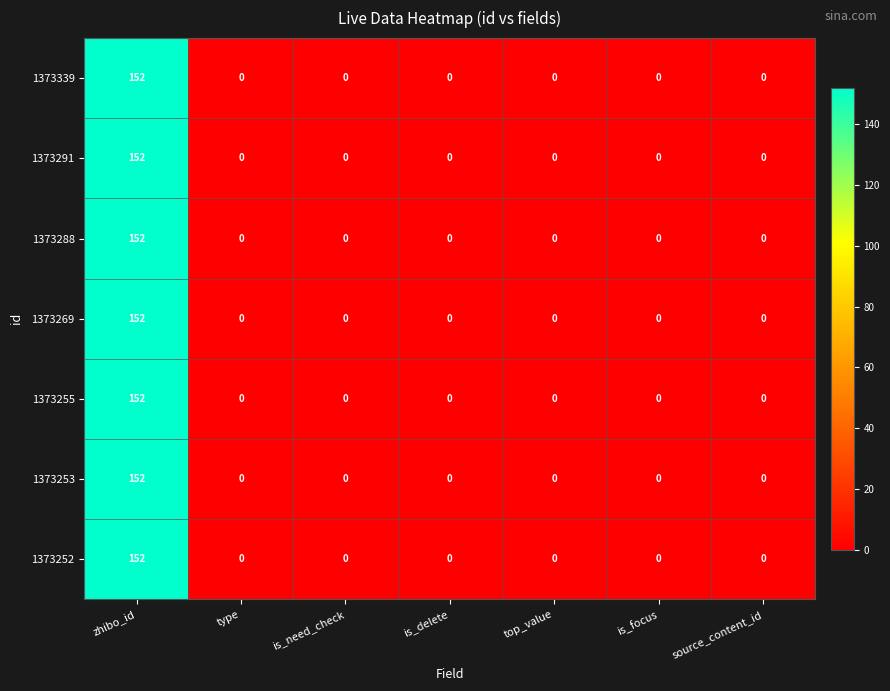

How many categories are shown in the chart?

7